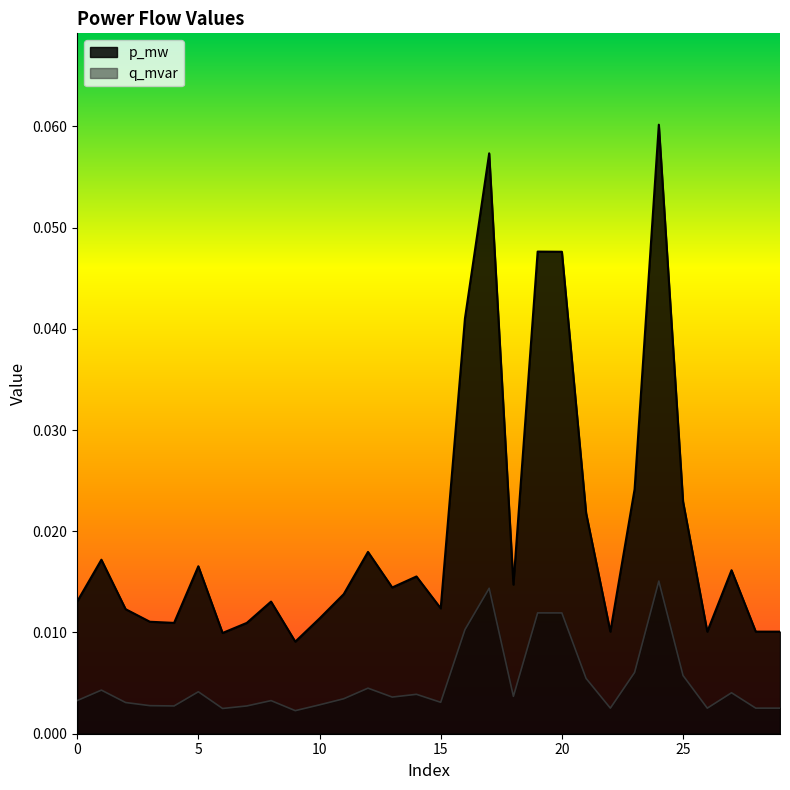

Which label corresponds to the smallest value in the chart?

9